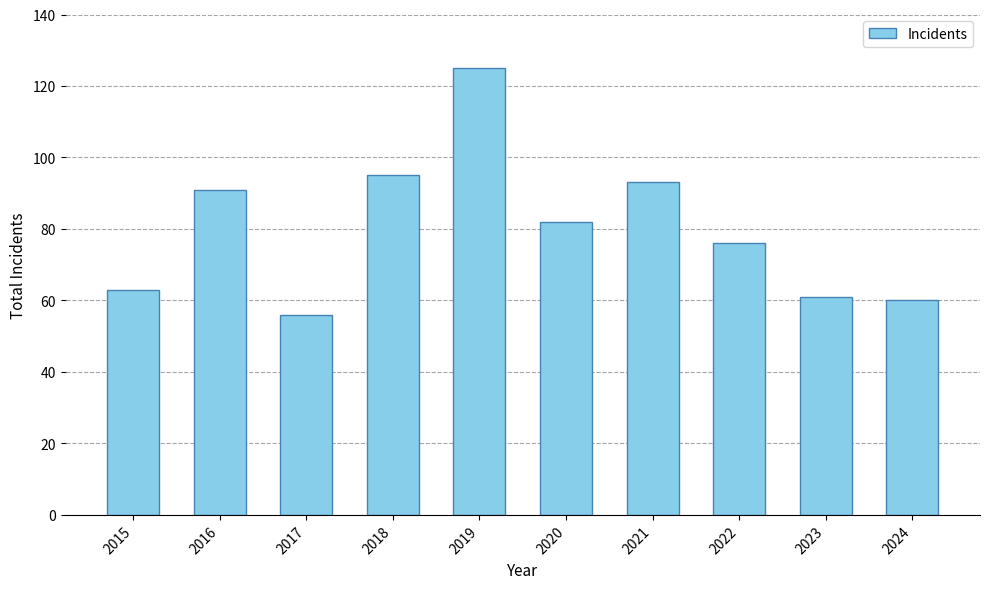

At which label is the value closest to 90?

2016